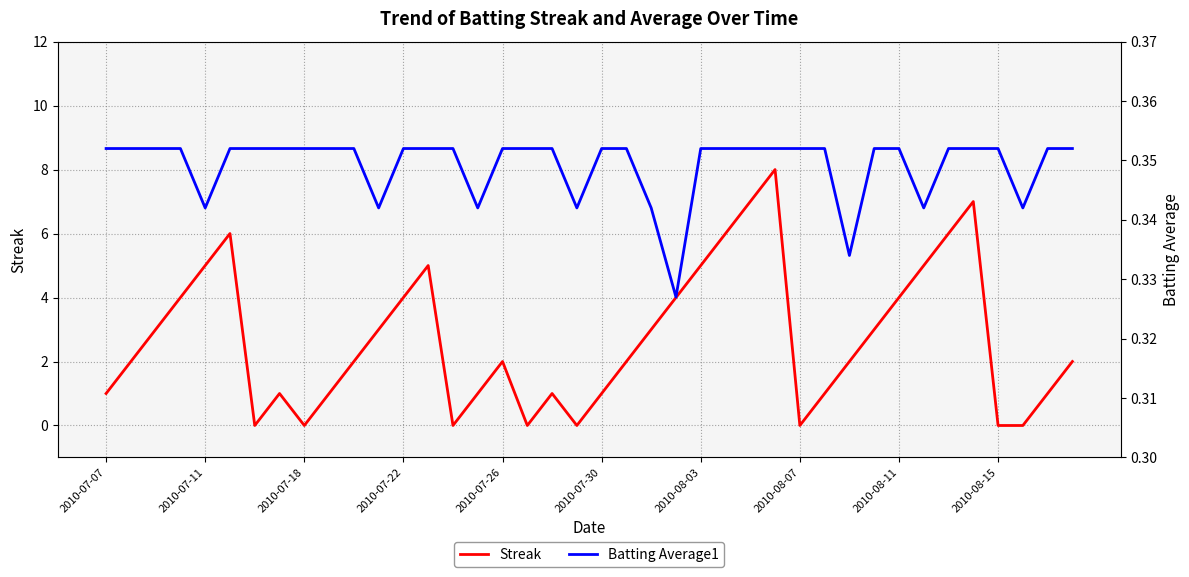

The value of Streak at 2010-07-26 is 1.3. True or false?

False